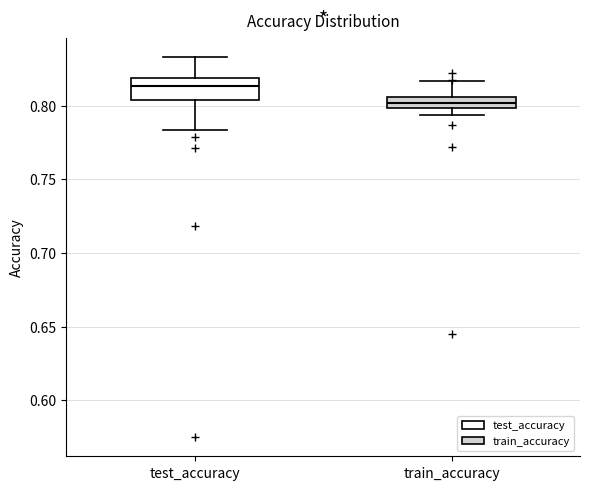

Reading left to right, transcribe this box plot: for each box, give where its median line is, the range the box spans, and where its two whiskers end, as read against the y-axis. The values are not printed on the chart, so give them approximately, as read against the axis.

test_accuracy: median 0.815, box 0.805 to 0.820, whiskers 0.785 to 0.835
train_accuracy: median 0.800 (inside the box), box 0.800 to 0.805, whiskers 0.795 to 0.815